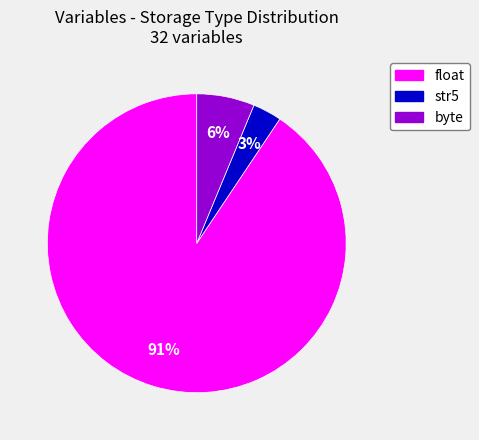

Combined, do str5 and byte account for over 50%?

No